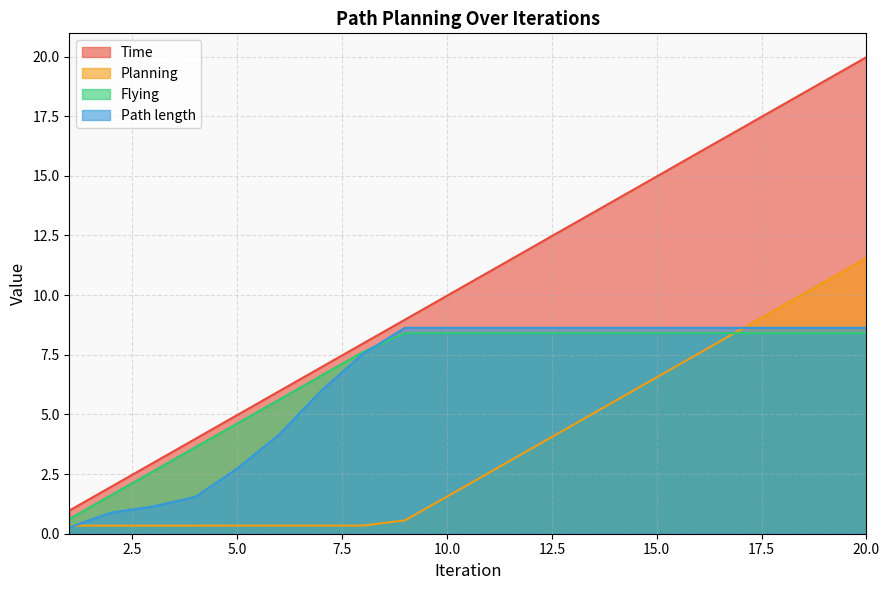

What value does the Time series have at 10?

10.0